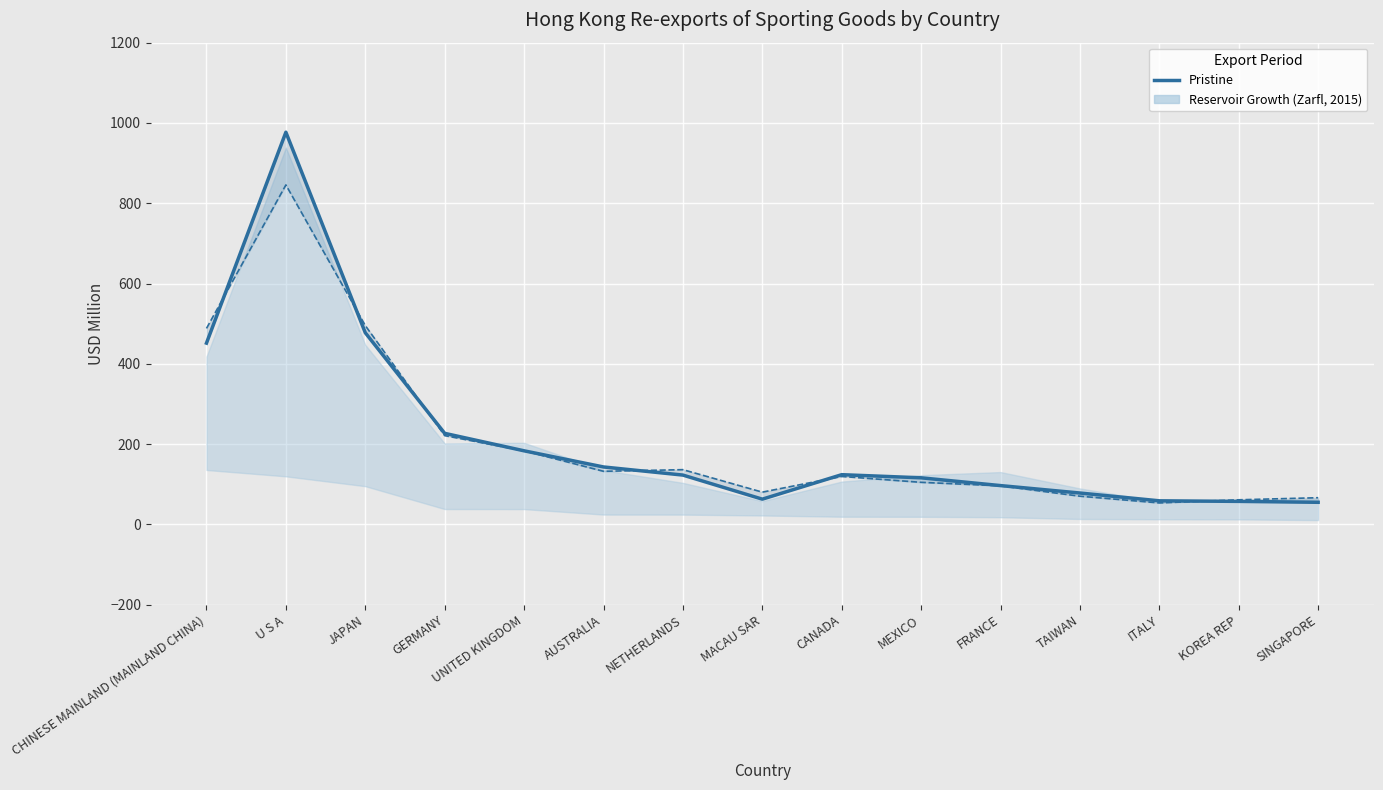

Reading right to left, what are all the values shown in this chart?

55.1	57.4	58.8	78.2	96.7	116.1	123.9	62.9	122.9	143.2	183.4	226.9	477.5	977.0	451.6